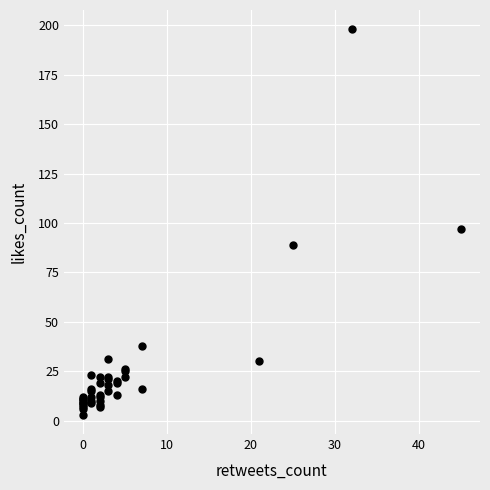

What Y value in the scatter plot is closest to 100?

97